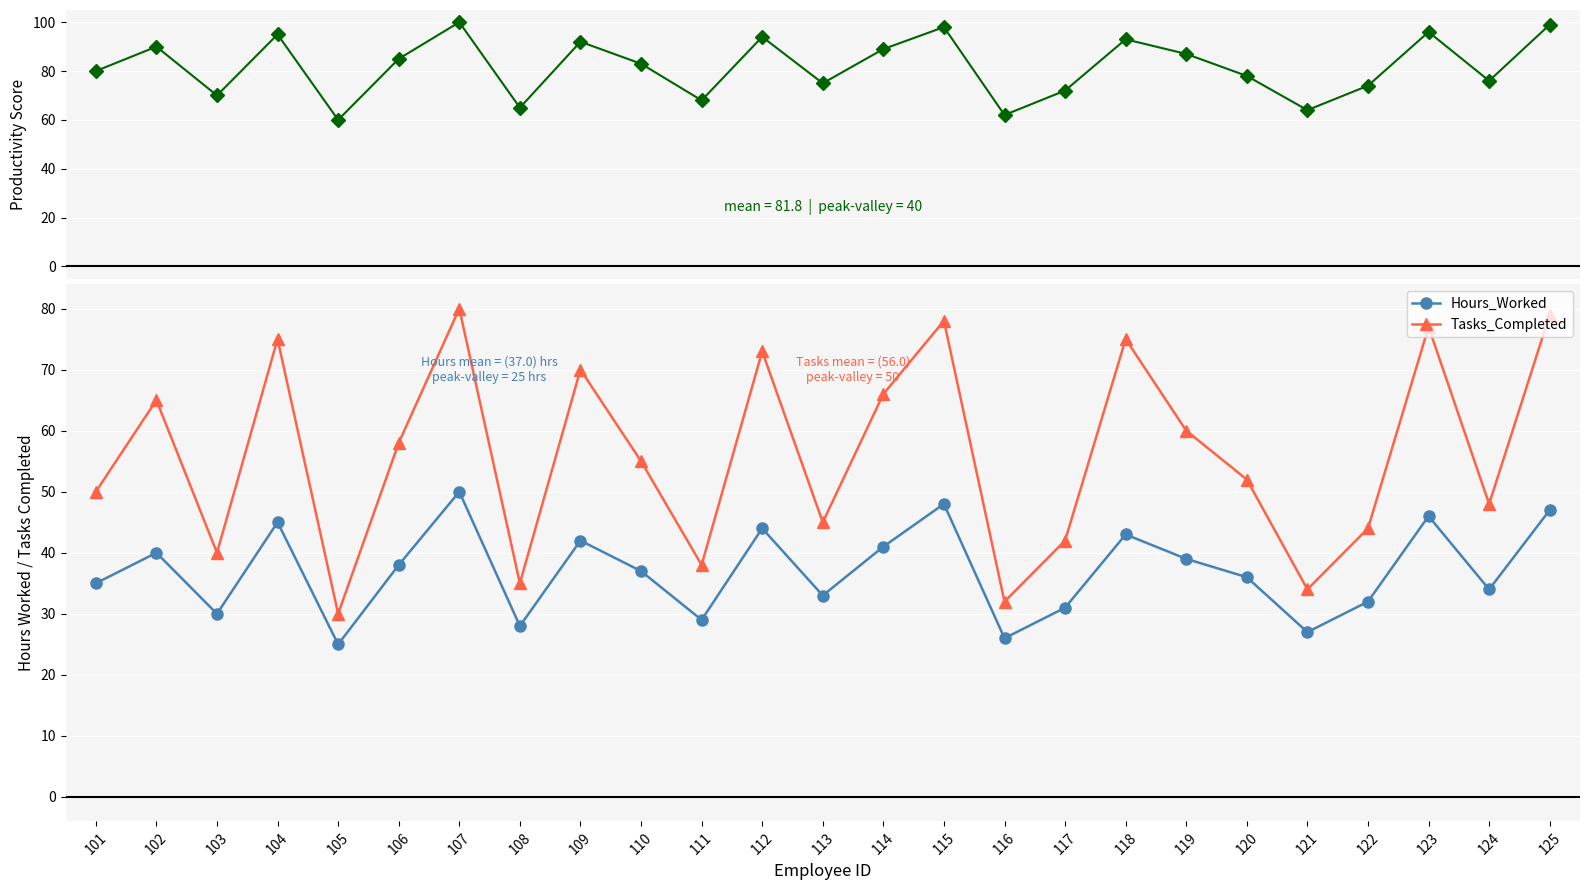

True or false: Tasks_Completed and Productivity_Score intersect in this chart.

False